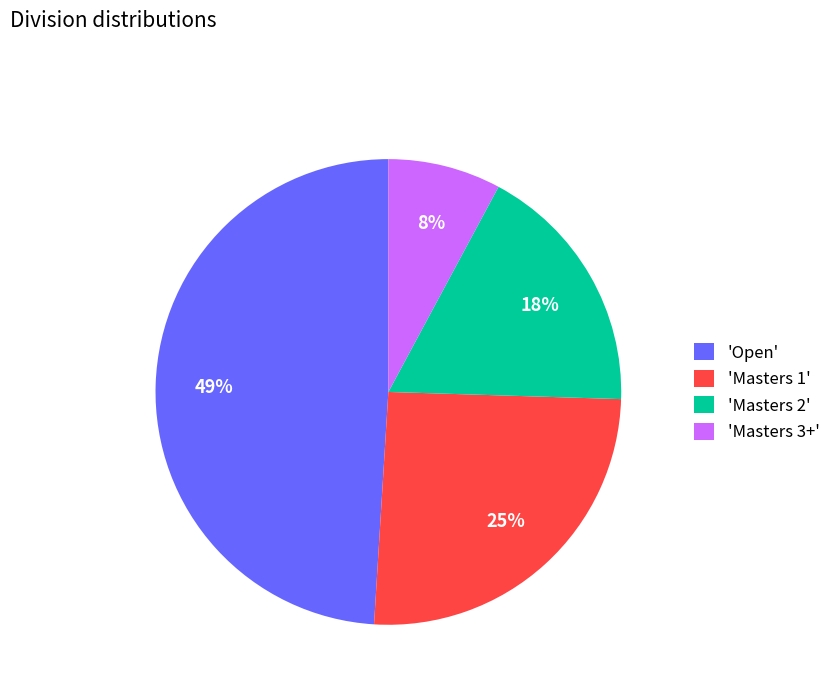

Which category has the biggest portion of the pie?

'Open'